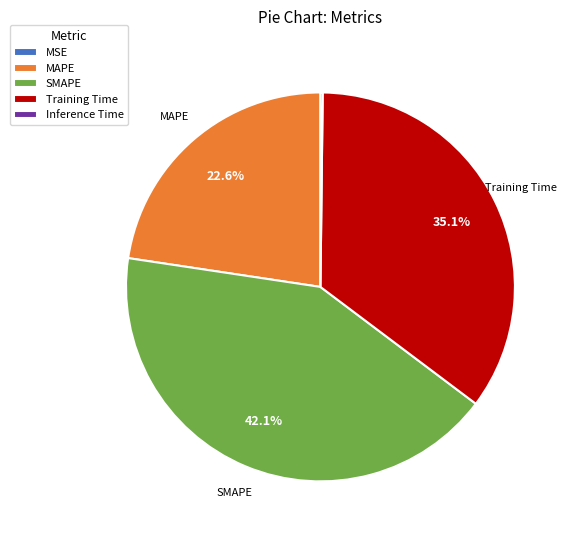

Which has a higher value, Training Time or SMAPE?

SMAPE